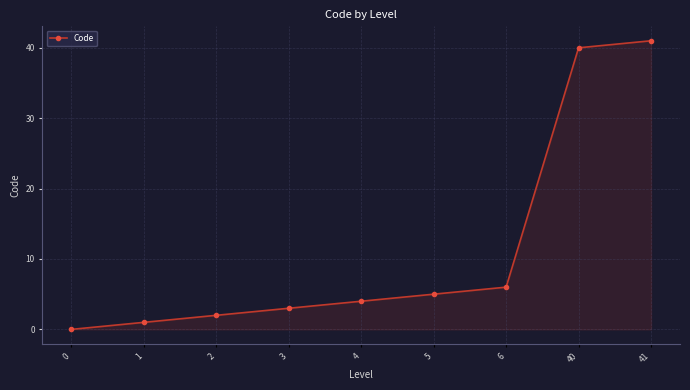

True or false: the data shows 6 at 6.

True